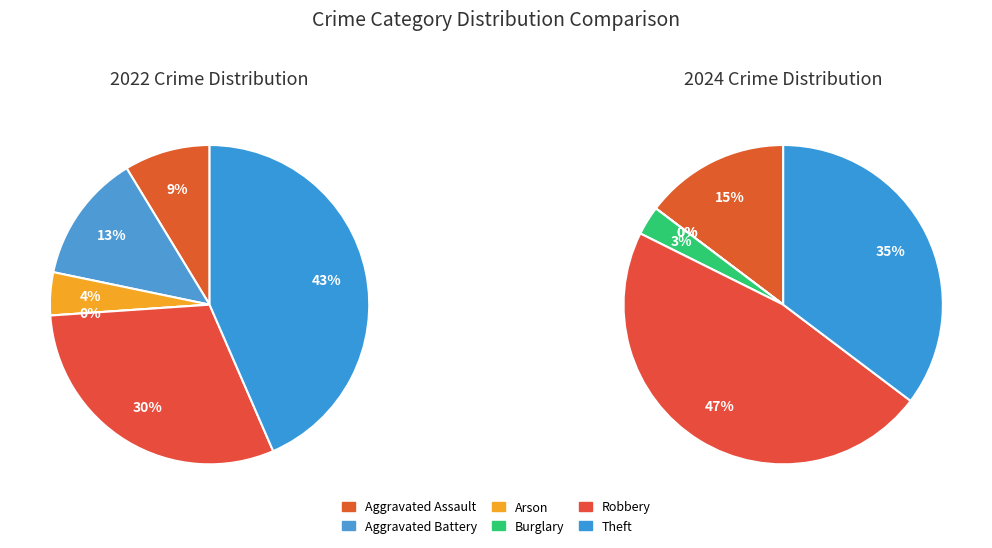

Rank the series by their maximum value, from highest to lowest.

values_2024, values_2022